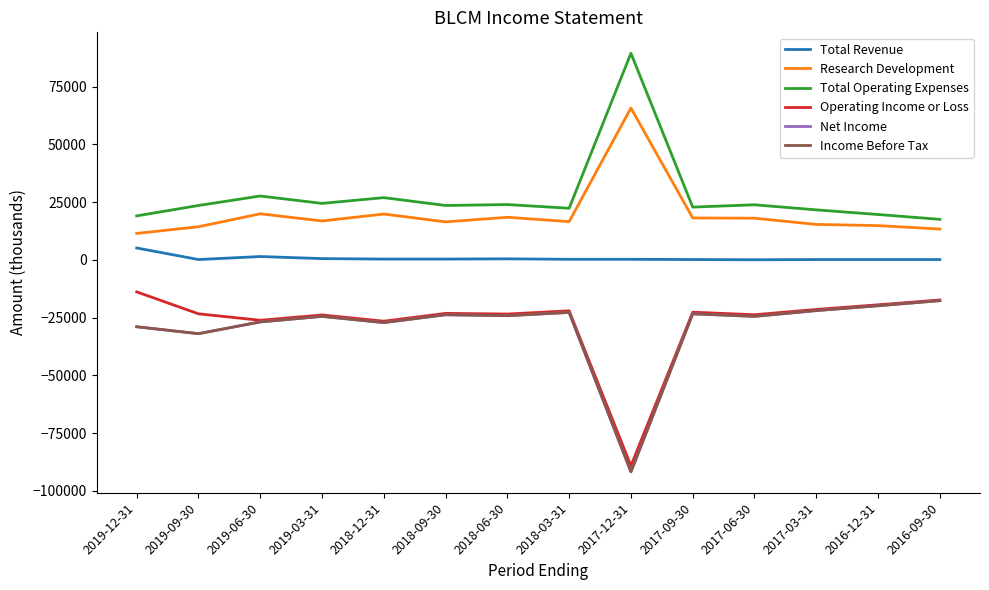

The value of Total Revenue at 2019-12-31 is 1066. True or false?

False